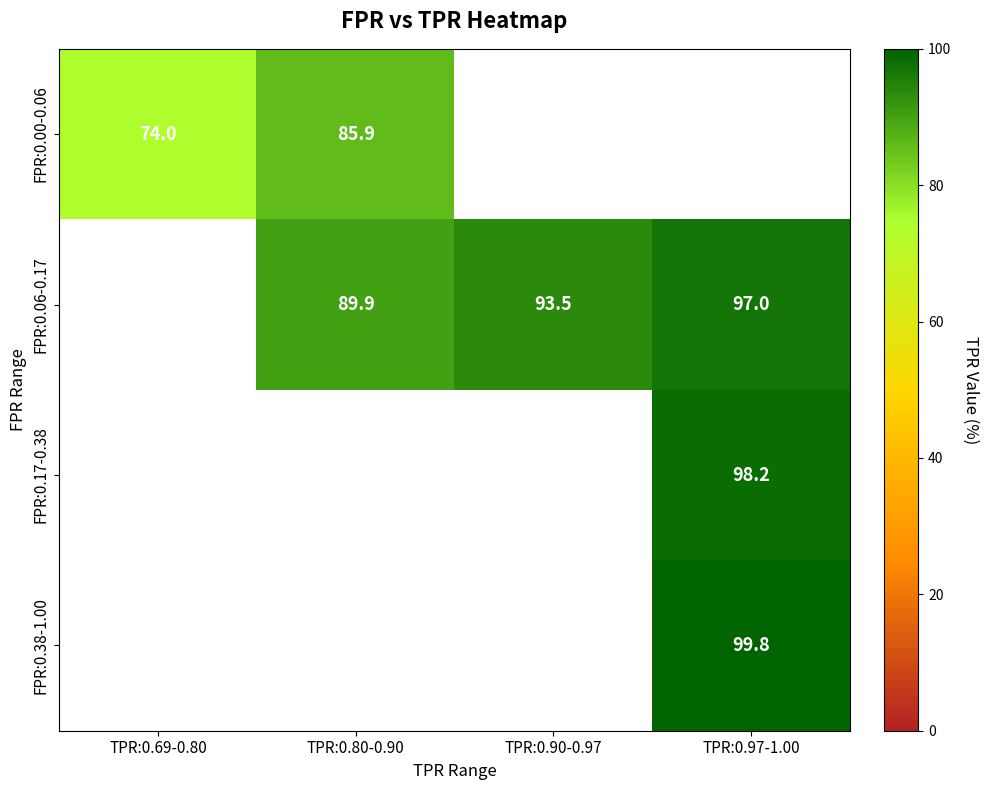

At how many categories does at least one series exceed 80?

3